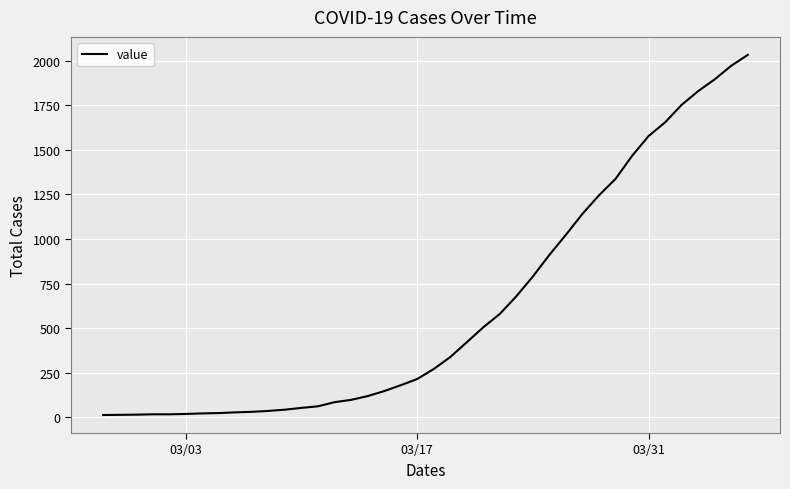

What is the greatest value displayed?

2032